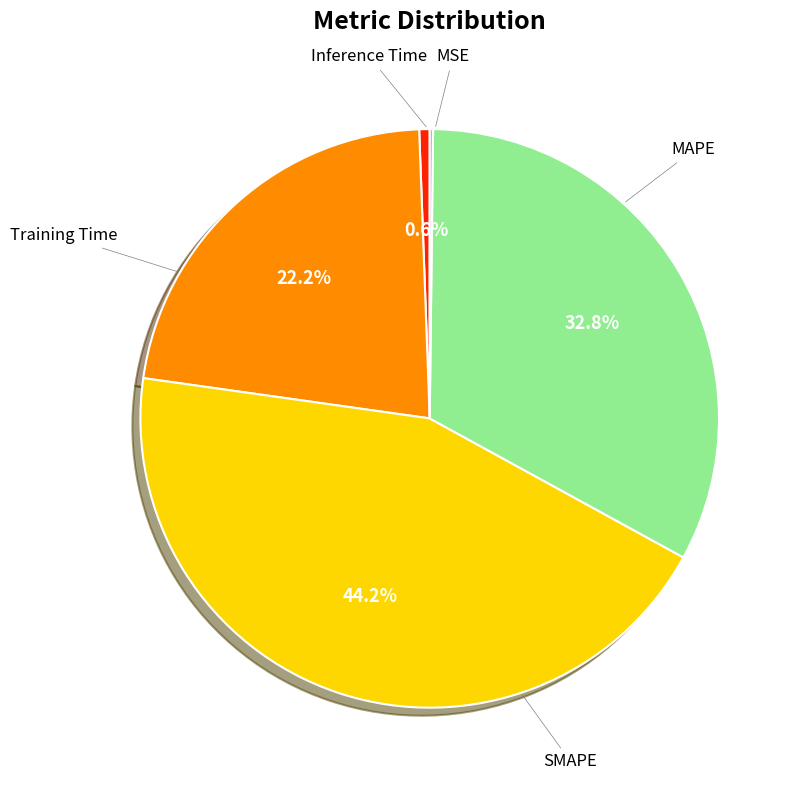

Is there a majority slice in this chart?

No